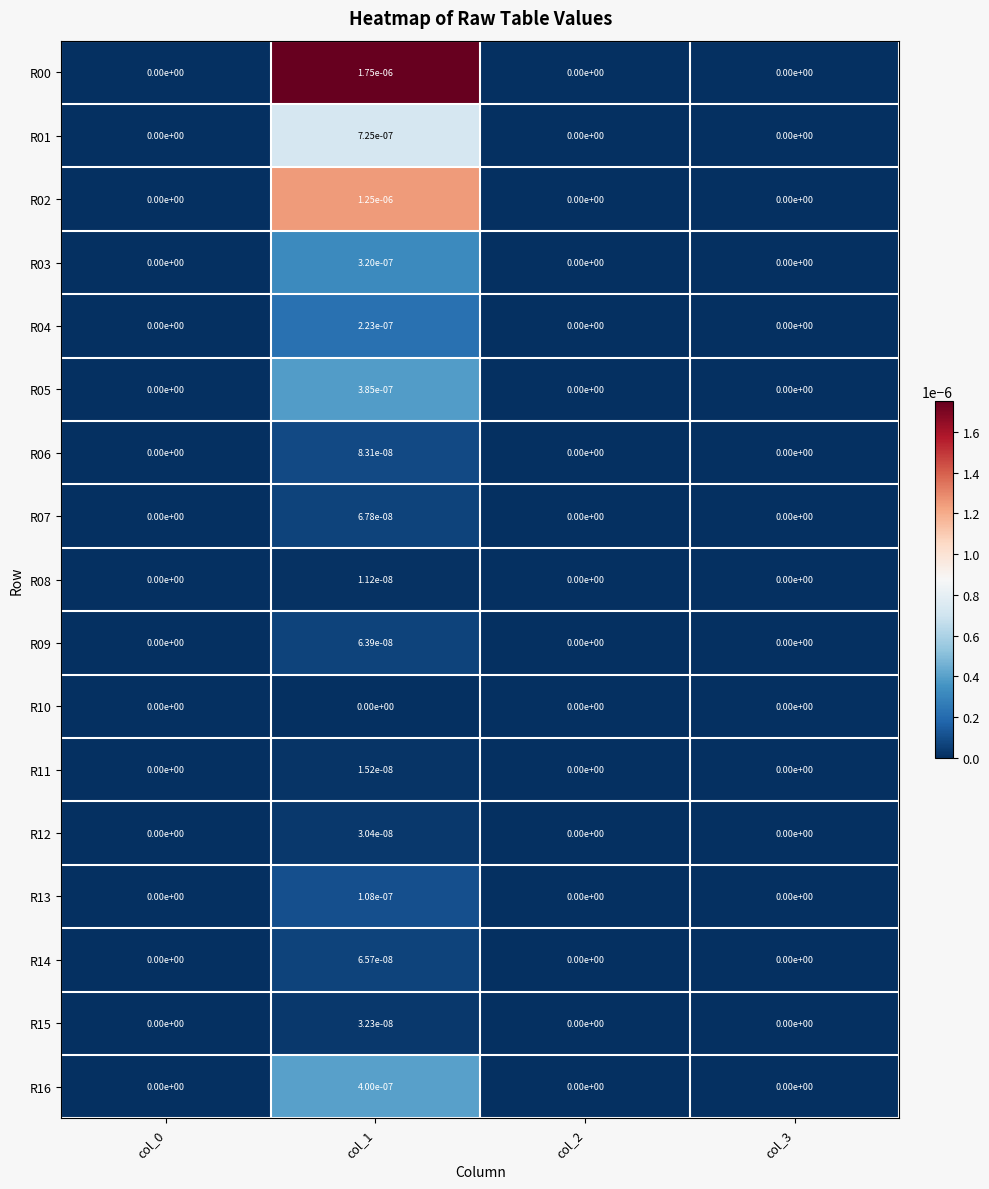

The value of R06 at col_1 is 0.0. True or false?

True